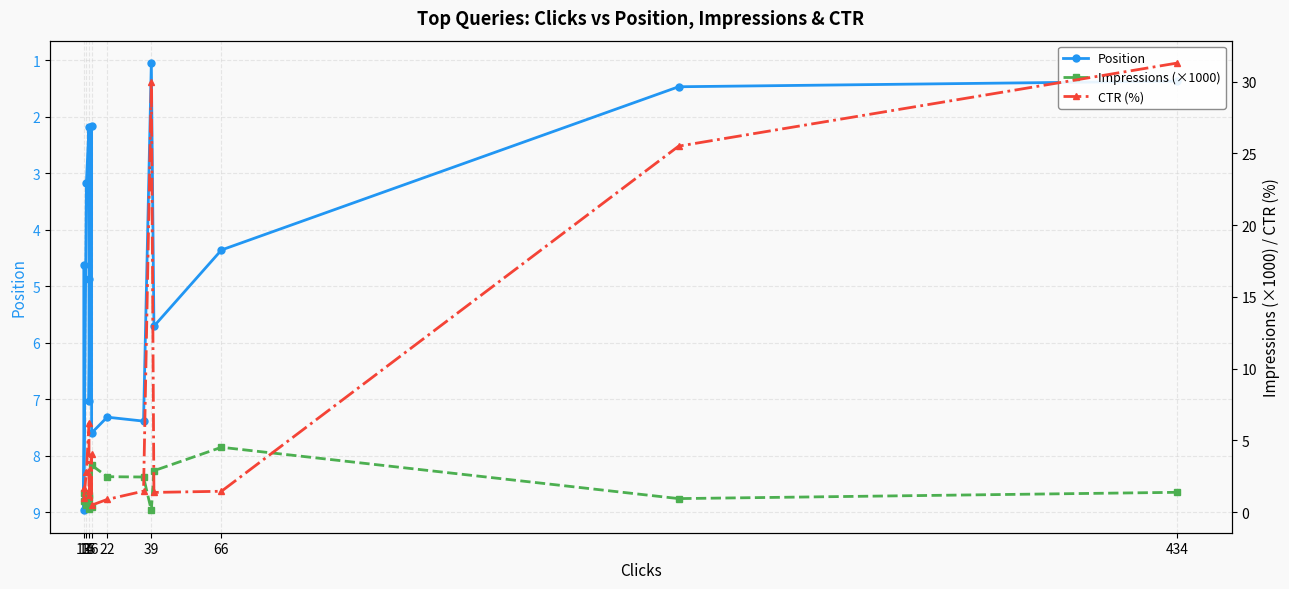

What is the sum of the CTR (%) values at 11 and 10?

7.7